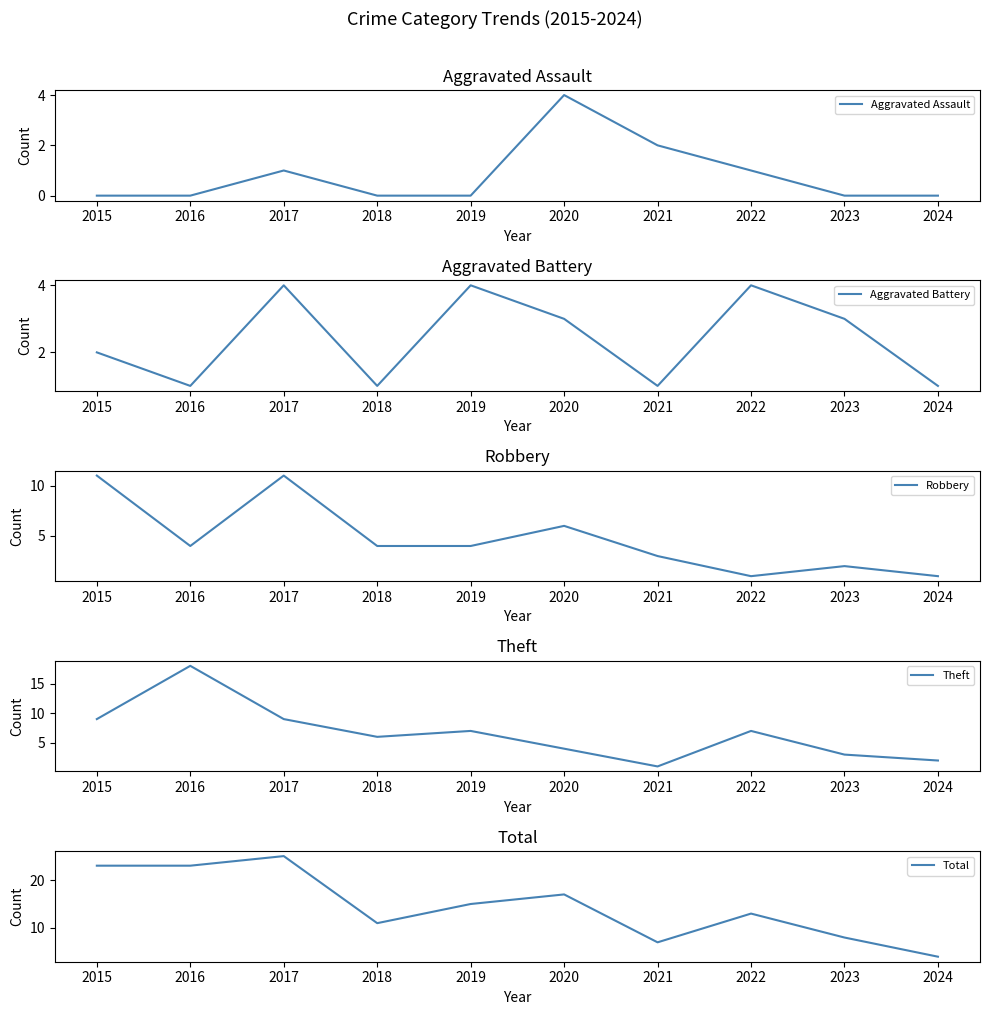

How many lines are shown in the chart?

5